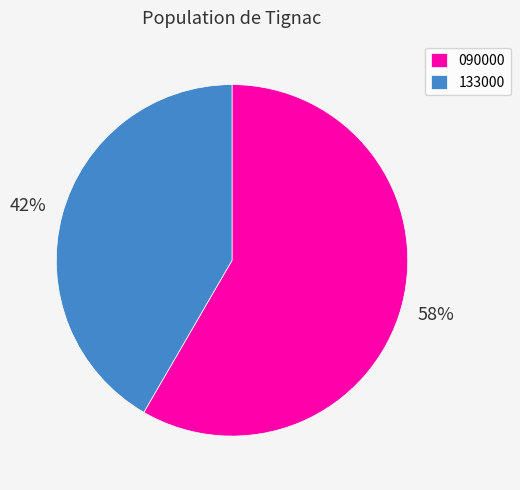

What percentage is the 133000 slice, to the nearest percent?

42%